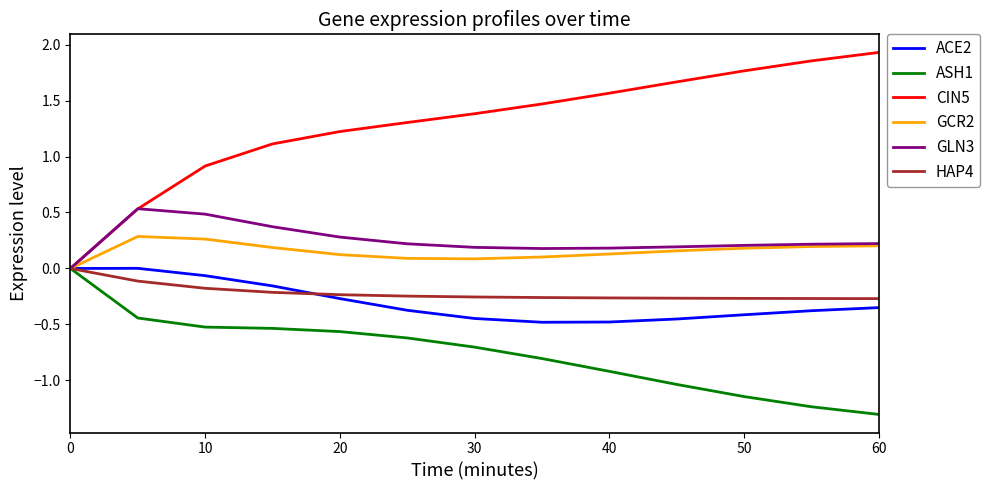

Which series has the largest total across all categories?

CIN5